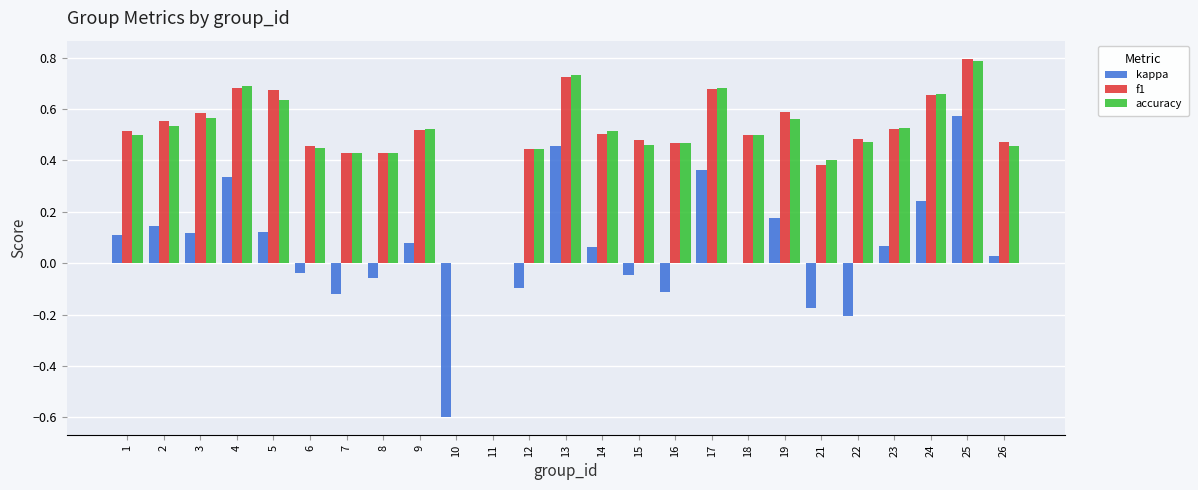

What is the sum of all accuracy values?

12.4